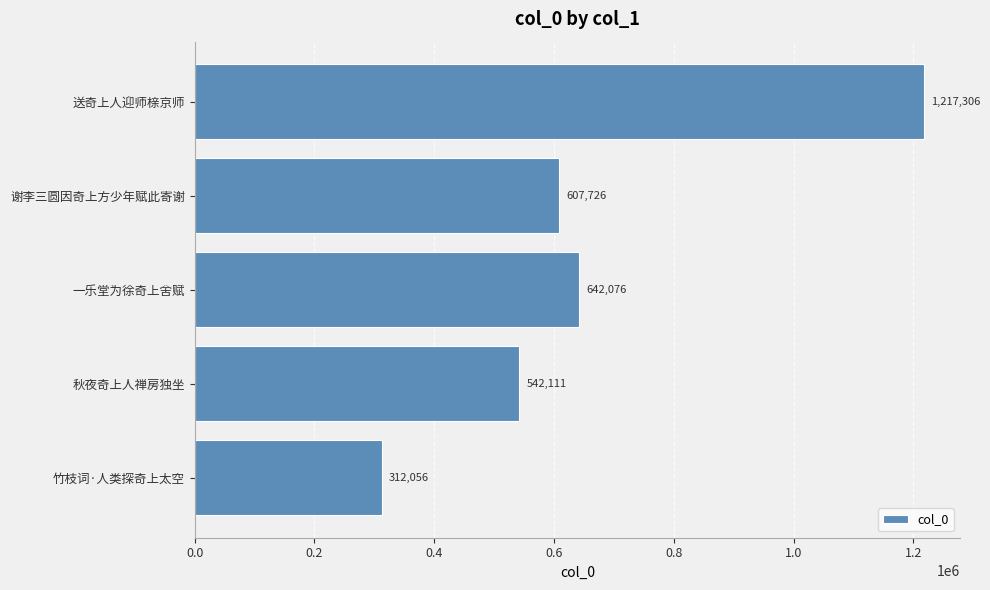

What is the change in value from 谢李三圆因奇上方少年赋此寄谢 to 送奇上人迎师榇京师?

+609580